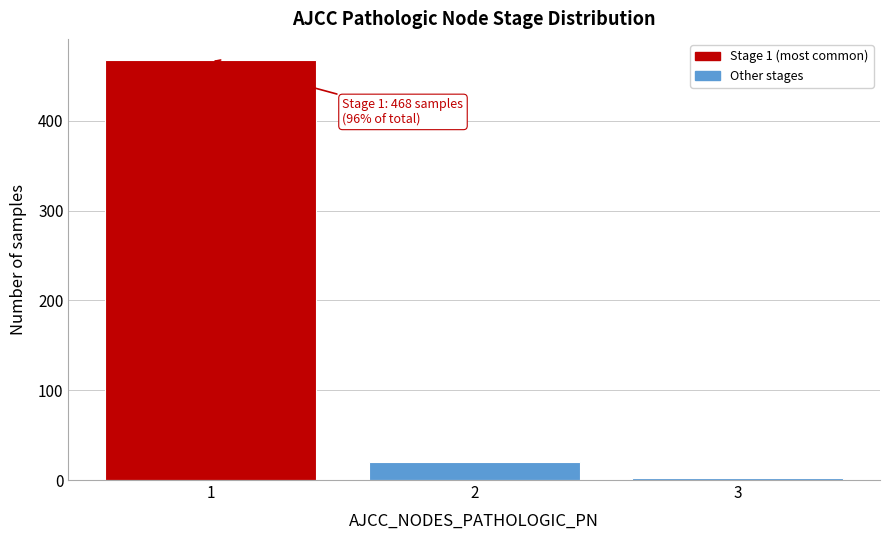

Reading left to right, list all the values displayed in this chart.

468	20	2